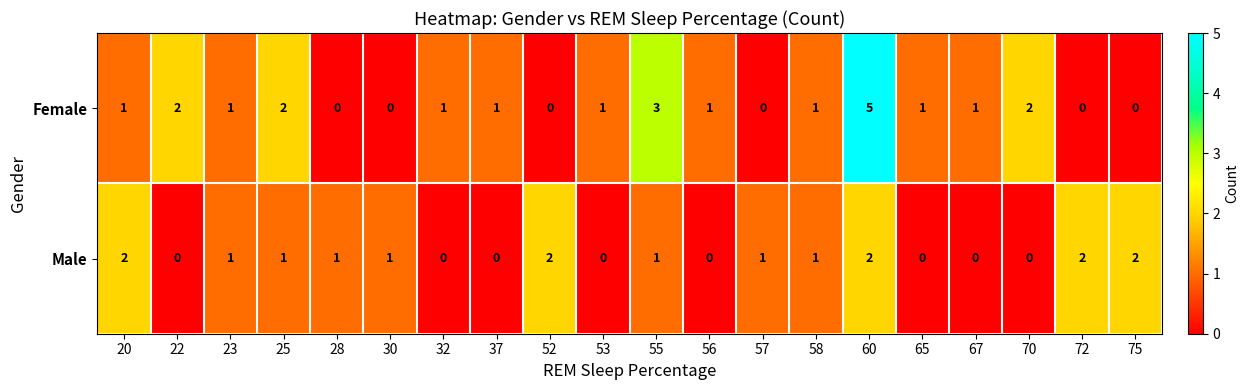

At 57, list the series in order from smallest to largest.

Female, Male